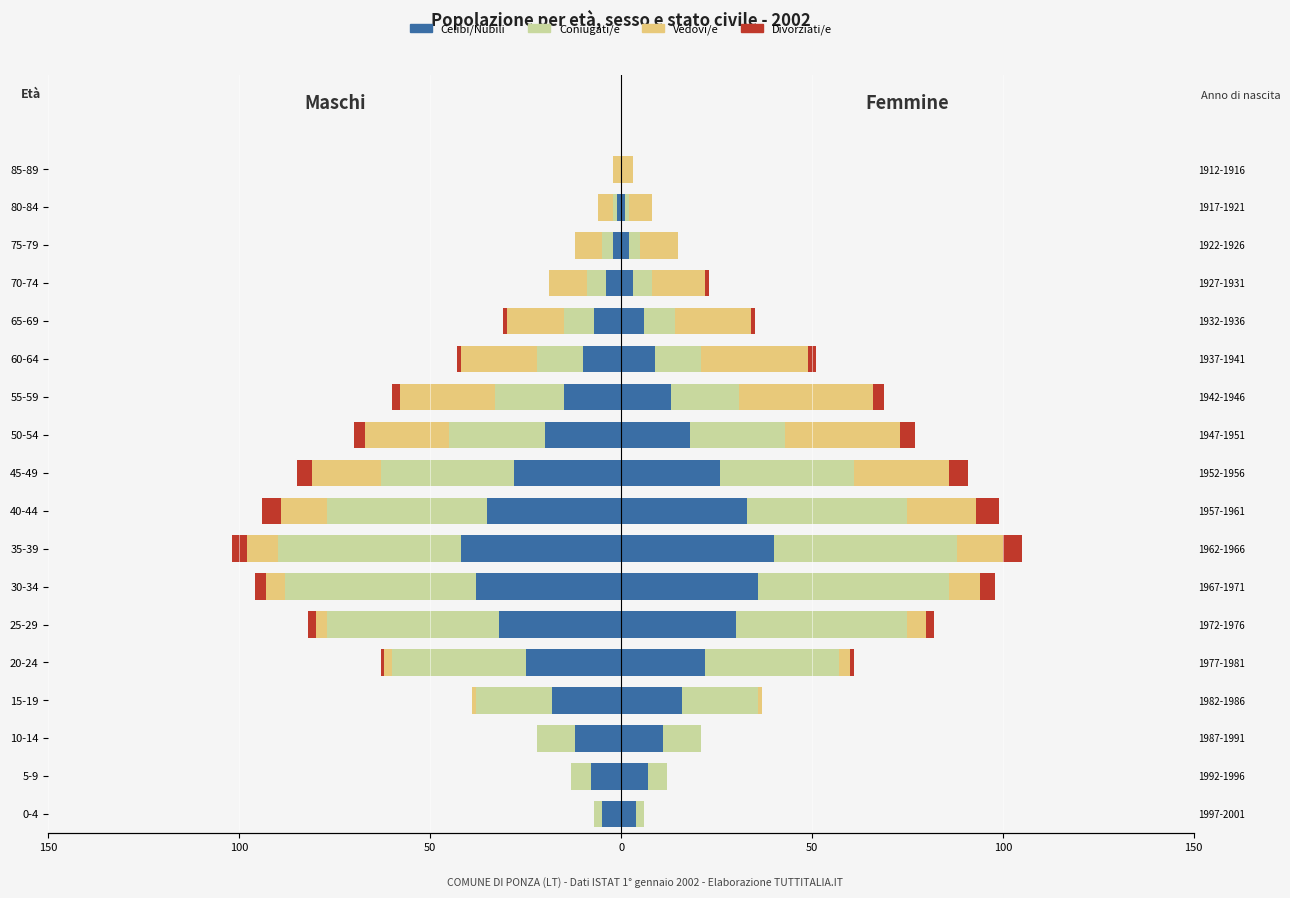

What are all the series names shown in the legend?

Celibi/Nubili, Coniugati/e, Vedovi/e, Divorziati/e